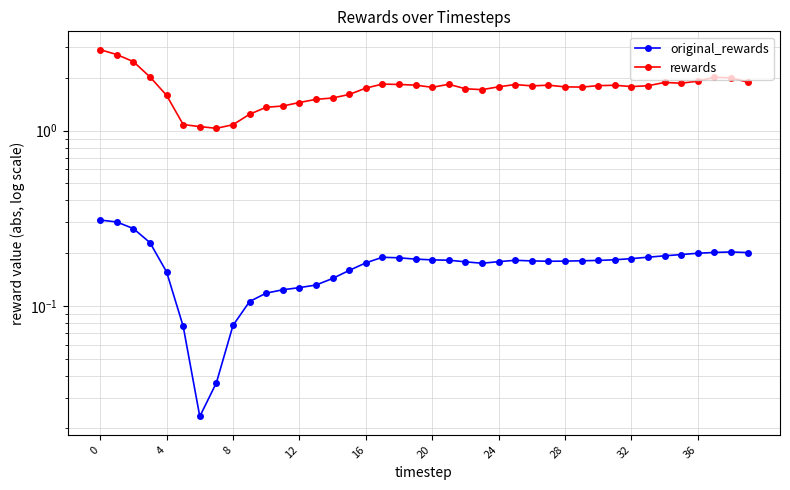

In rewards, how many points are higher than both neighbors (excluding endpoints)?

7